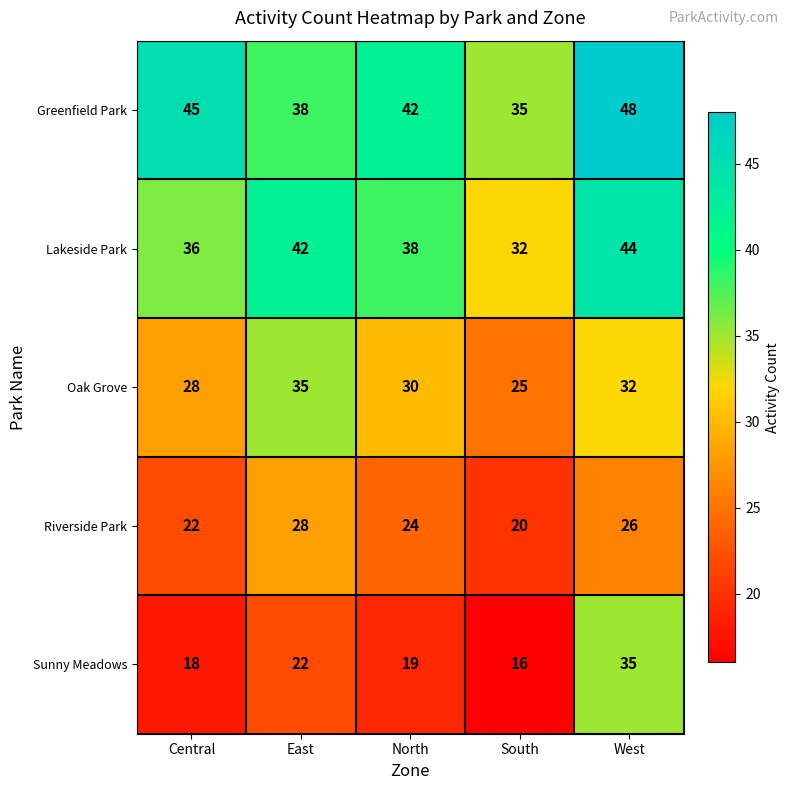

At South, list the series in order from smallest to largest.

Sunny Meadows, Riverside Park, Oak Grove, Lakeside Park, Greenfield Park